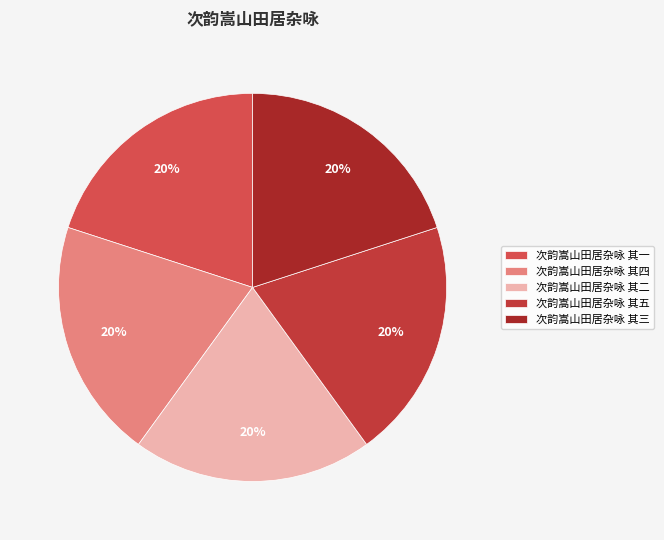

What percentage is the 次韵嵩山田居杂咏 其二 slice, to the nearest percent?

20%